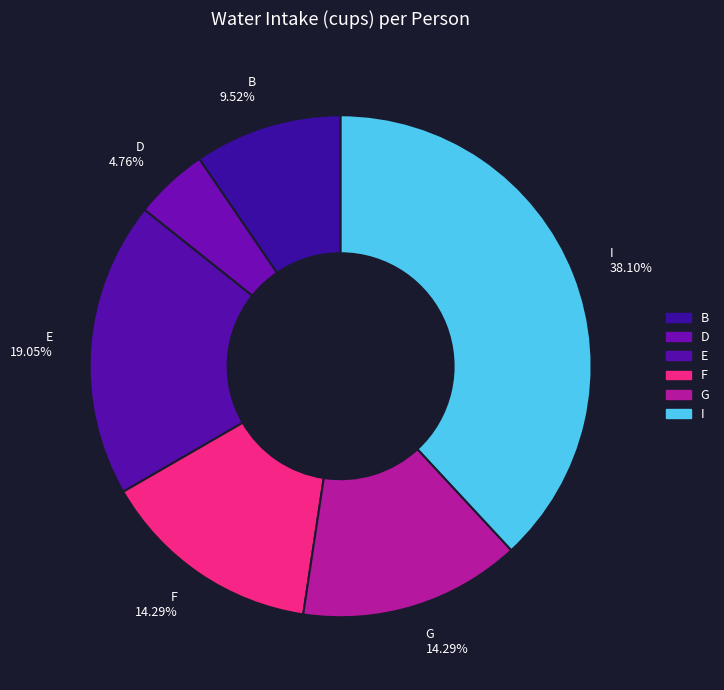

What is the smallest slice in the pie chart?

D 4.76%